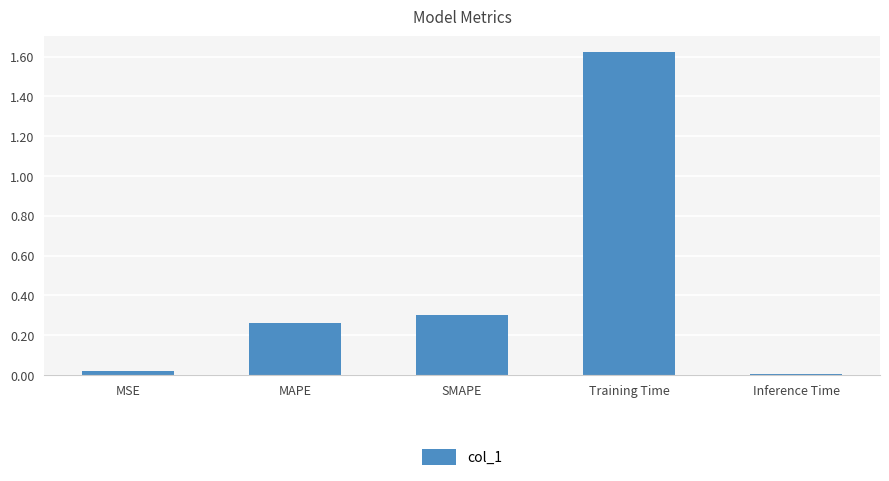

What is the difference between the values at Training Time and SMAPE?

1.3